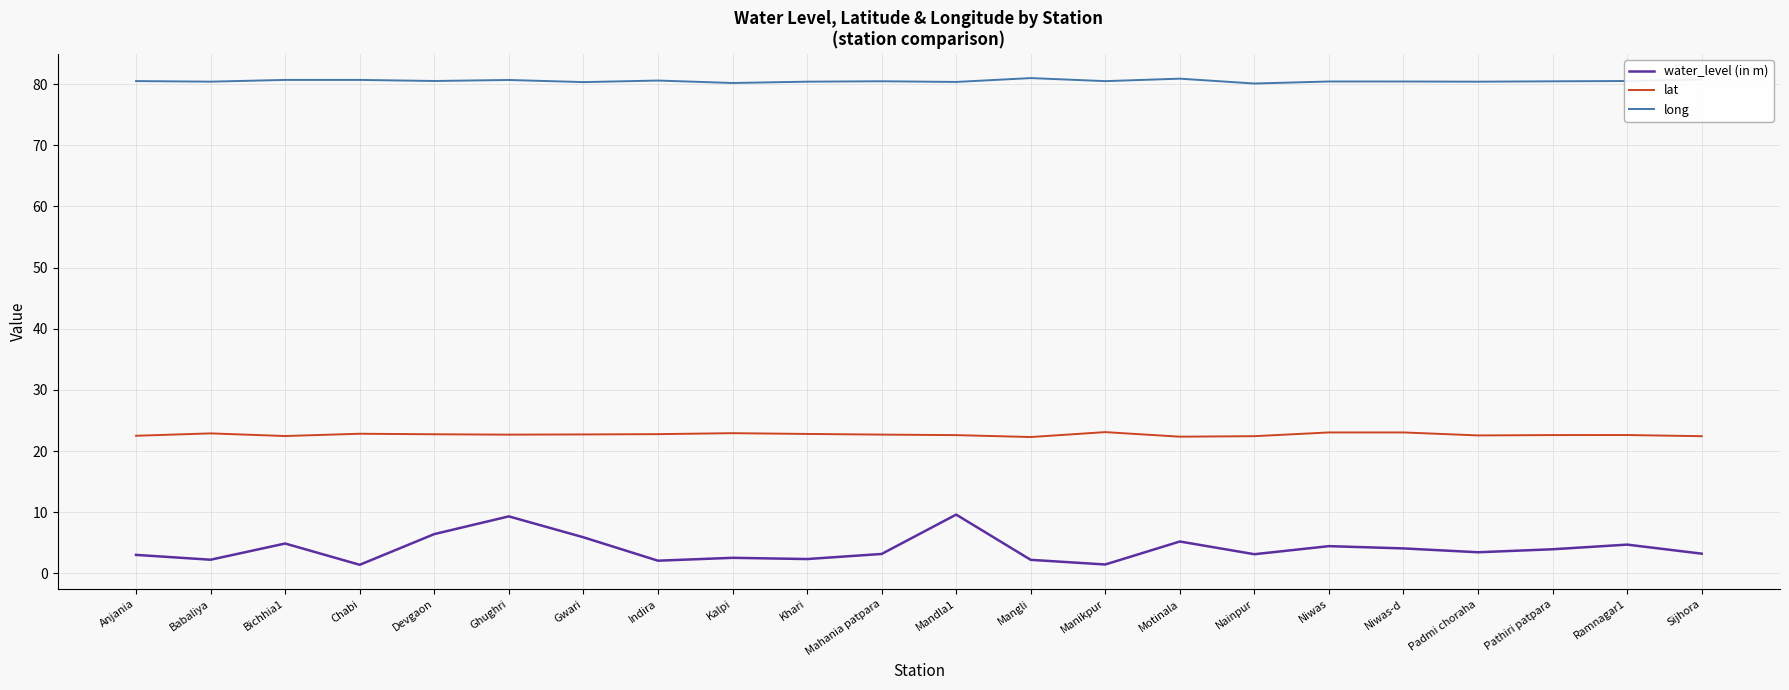

How many lines are shown in the chart?

3